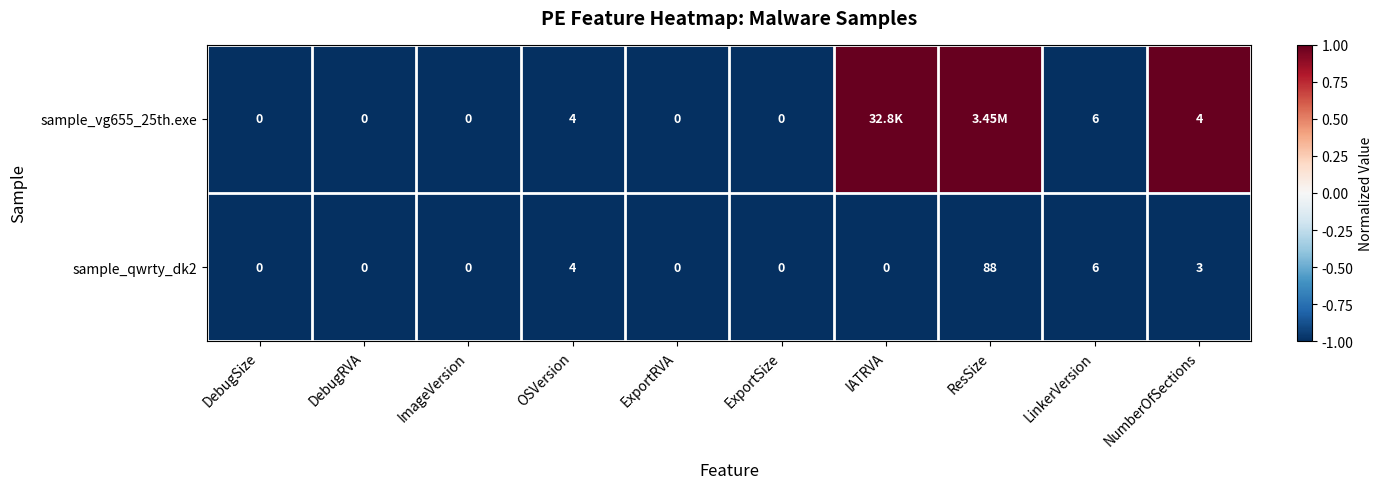

Where is sample_qwrty_dk2 nearest to the value 44?

LinkerVersion